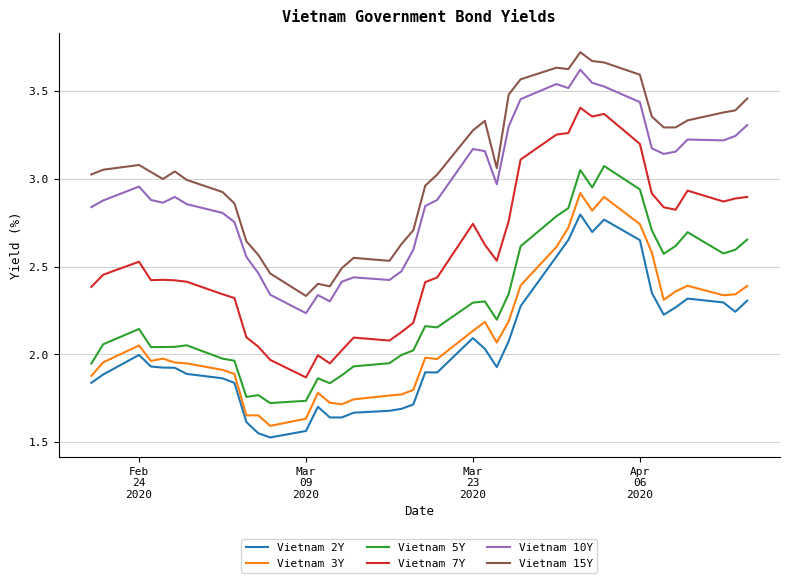

Which series has the largest total across all categories?

Vietnam 15Y